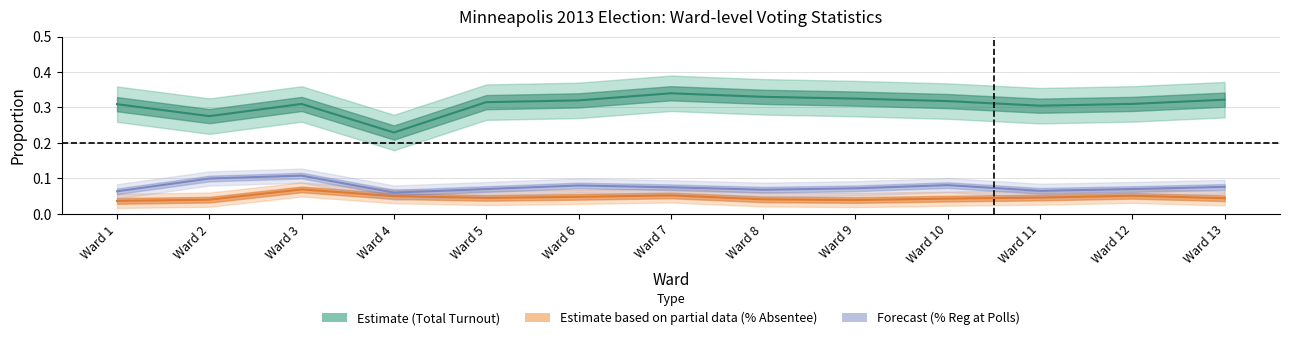

Where is the first local minimum for Forecast (% Reg at Polls)?

Ward 4